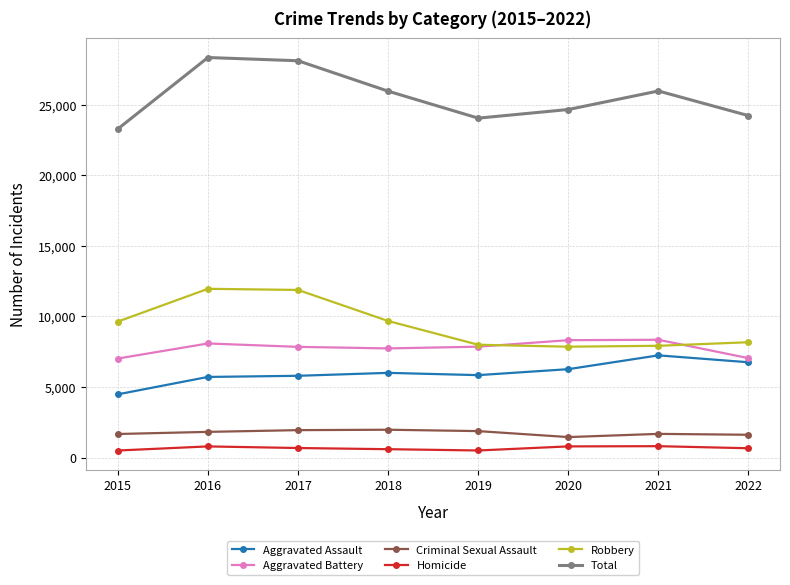

What is the maximum value shown in the chart?

28360